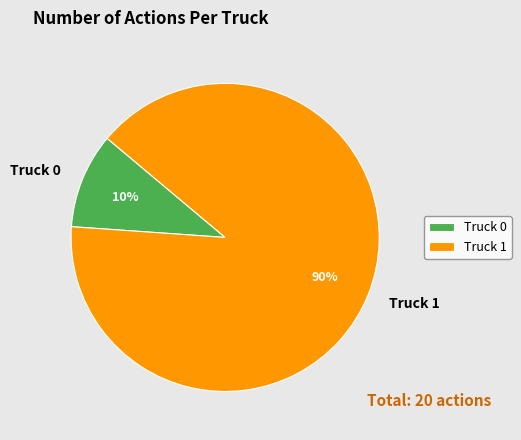

To the nearest percent, what portion does Truck 0 represent?

10%